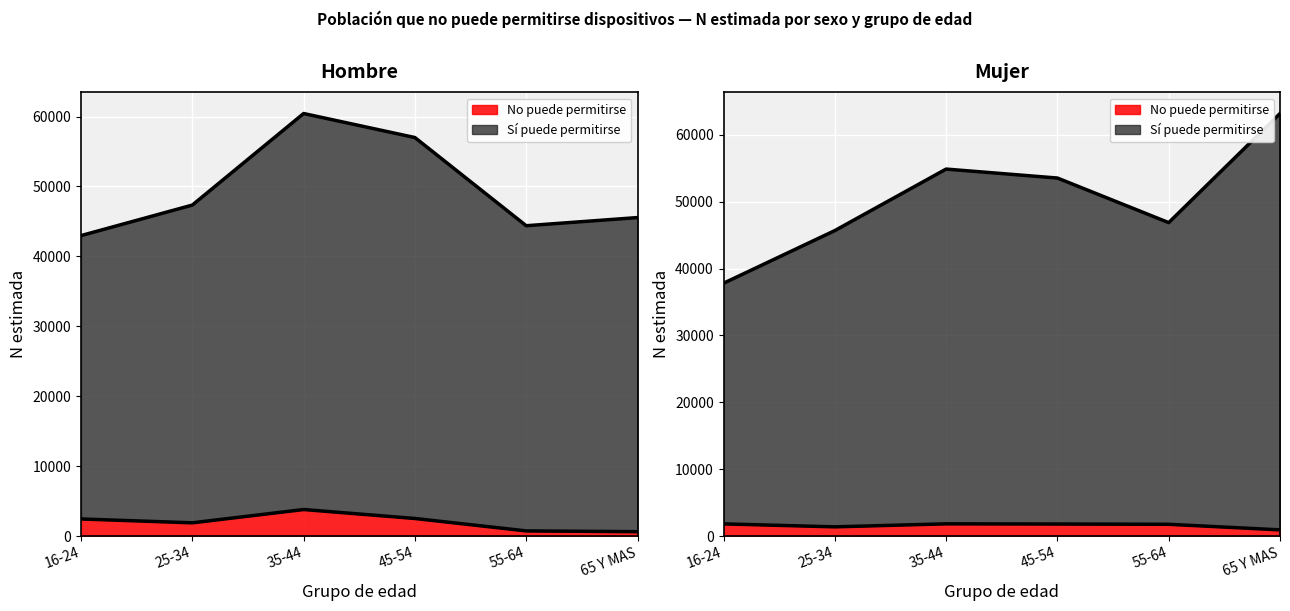

Is it true that Hombre N estimada (Si) equals 56995 at 45-54?

True